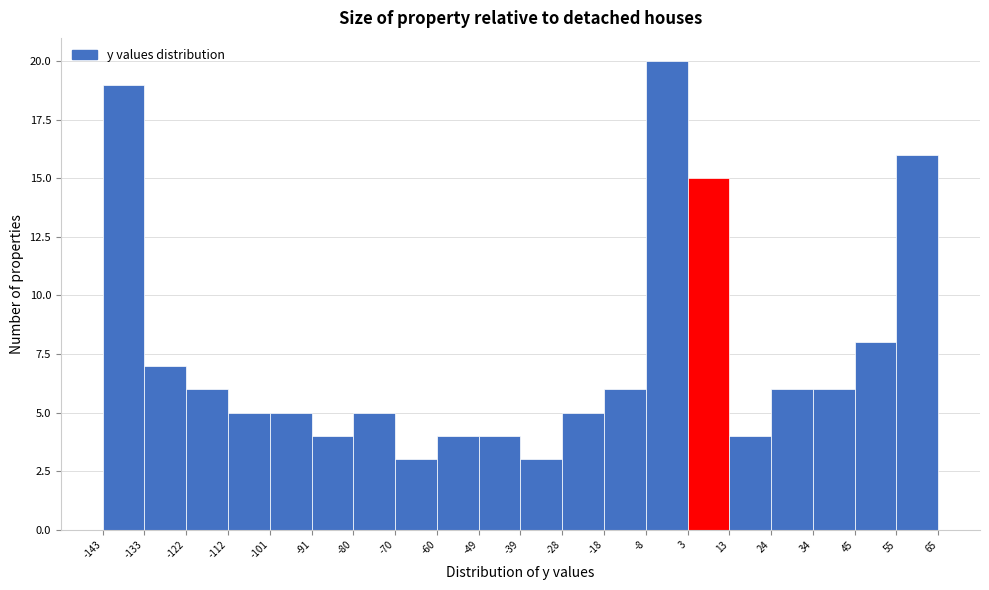

Reading left to right, list every bar in this chart as the range it spans on the x-axis followed by its height. The values are not printed on the chart, so give them approximately, as read against the axis.

-143 to -133: 19
-133 to -122: 7
-122 to -112: 6
-112 to -101: 5
-101 to -91: 5
-91 to -80: 4
-80 to -70: 5
-70 to -60: 3
-60 to -49: 4
-49 to -39: 4
-39 to -28: 3
-28 to -18: 5
-18 to -8: 6
-8 to 3: 20
3 to 13: 15
13 to 24: 4
24 to 34: 6
34 to 45: 6
45 to 55: 8
55 to 65: 16